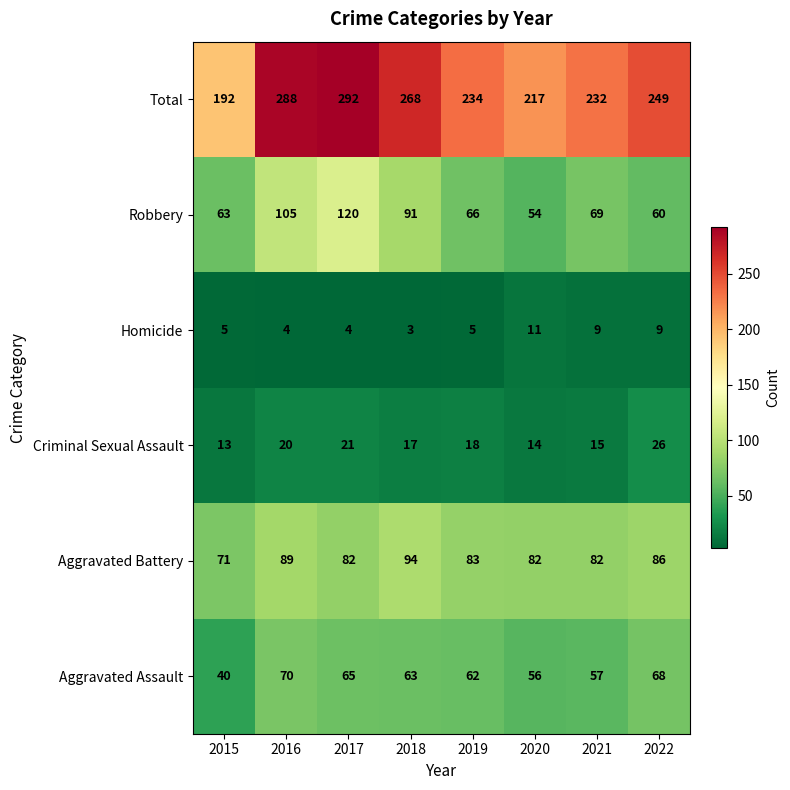

The value of Criminal Sexual Assault at 2022 is 42. True or false?

False